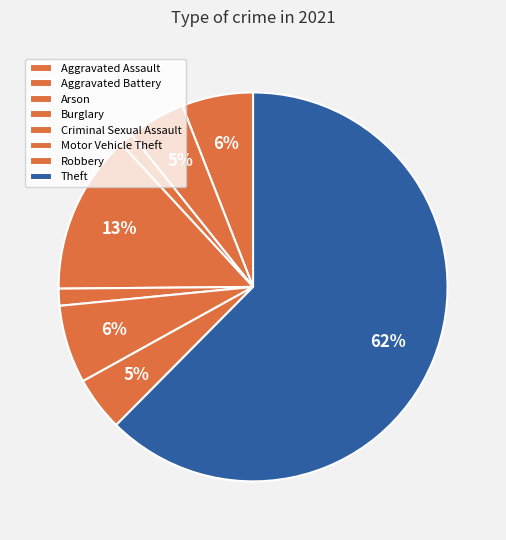

Count the number of slices in the pie.

8